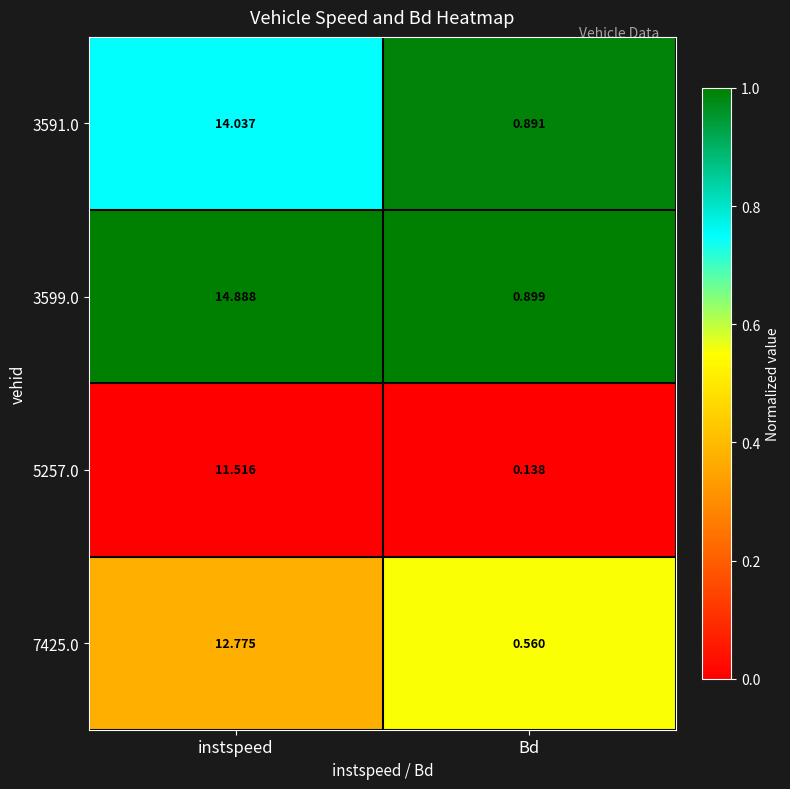

At which label does 5257.0 reach its minimum?

Bd